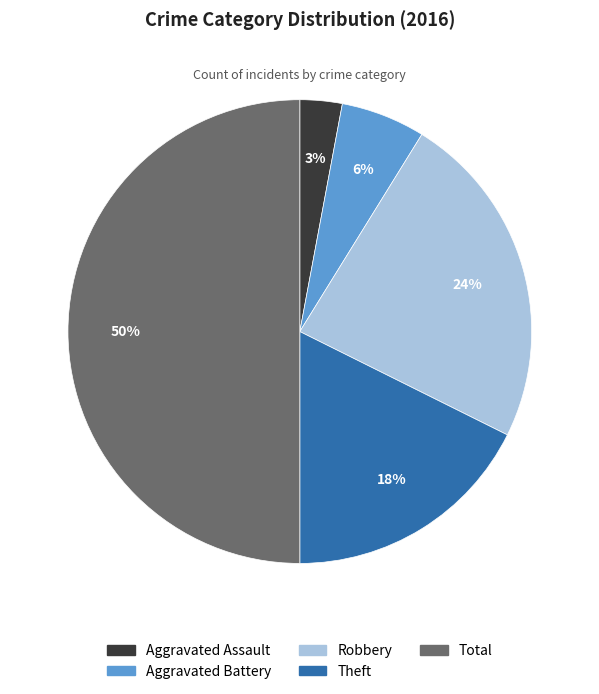

Rank the categories by value from highest to lowest.

Total, Robbery, Theft, Aggravated Battery, Aggravated Assault